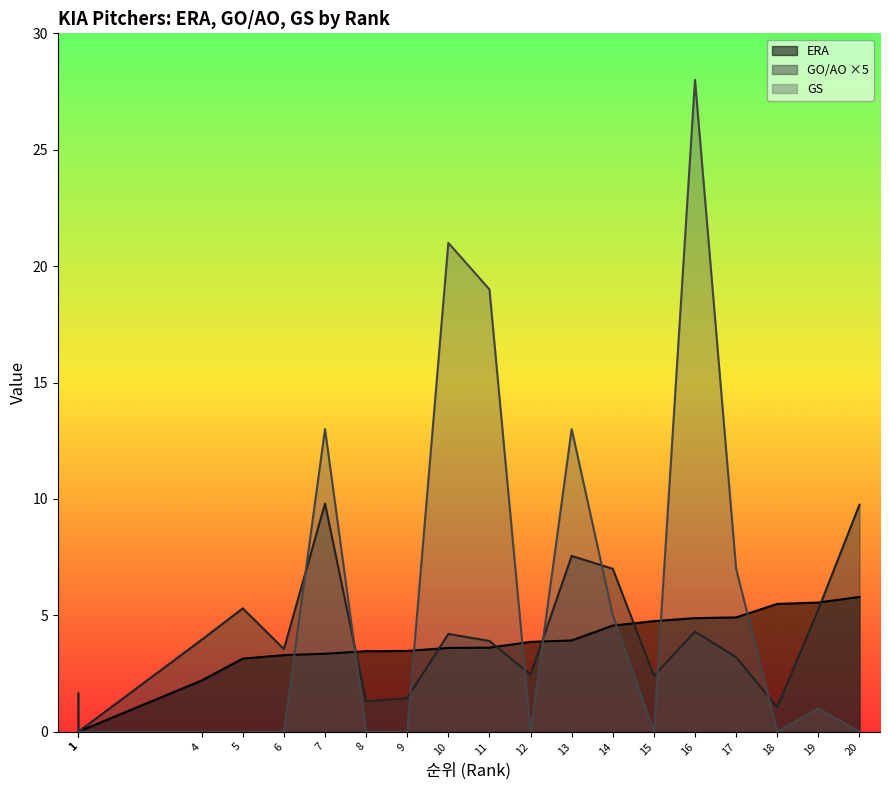

What is the label of the 14th point from the right?

7(브룩스)